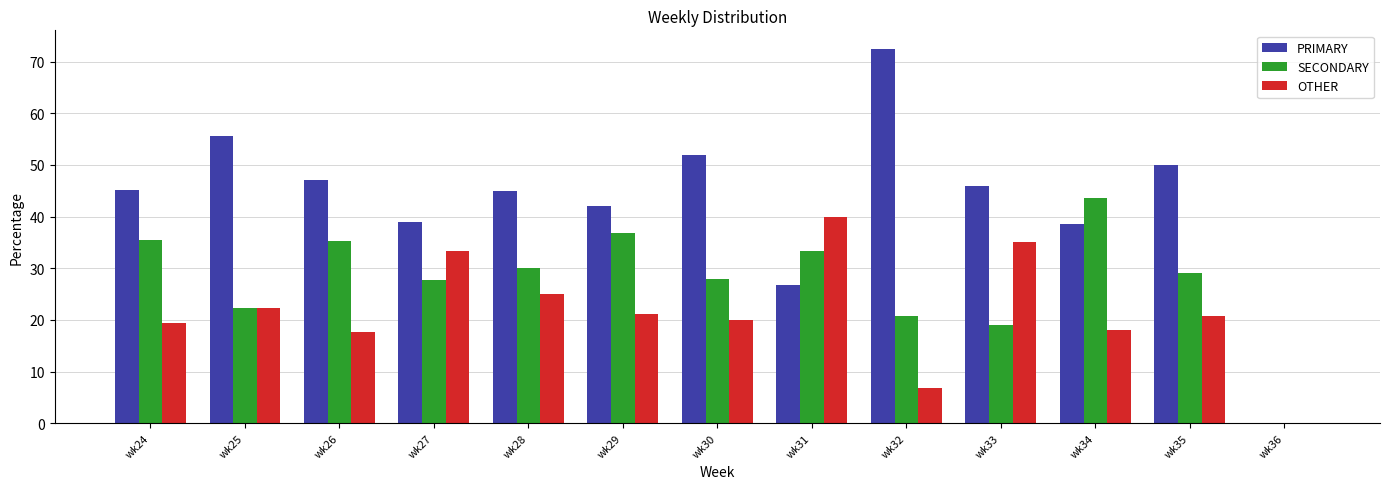

What is the total value across all series at wk24?

100.0